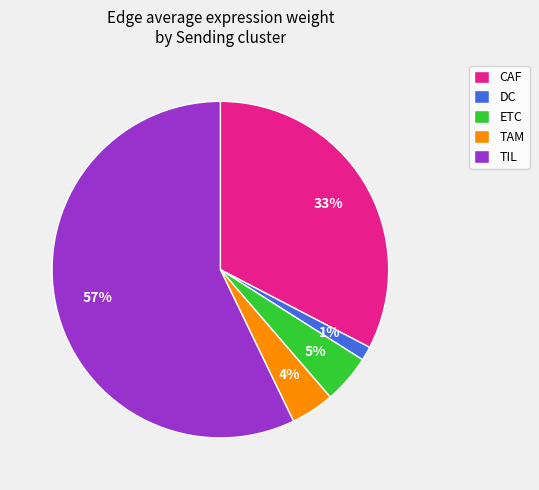

Rank the categories by value from highest to lowest.

TIL, CAF, ETC, TAM, DC